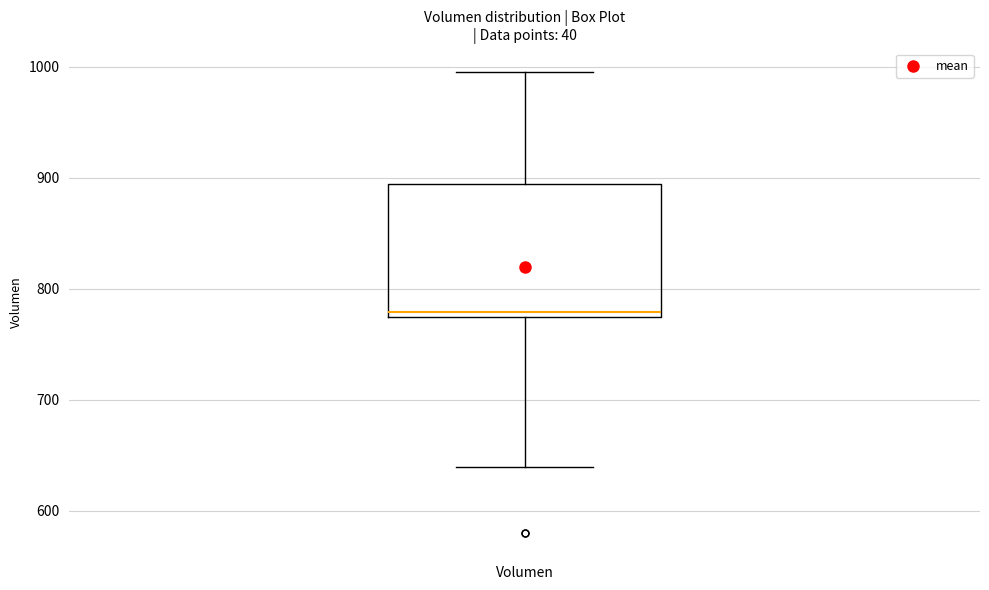

Read this box plot against the y-axis: the position of the median line, the range covered by the box, and the ends of both whiskers. The values are not printed on the chart, so give them approximately, as read against the axis.

median 780, box 770 to 890, whiskers 640 to 1000